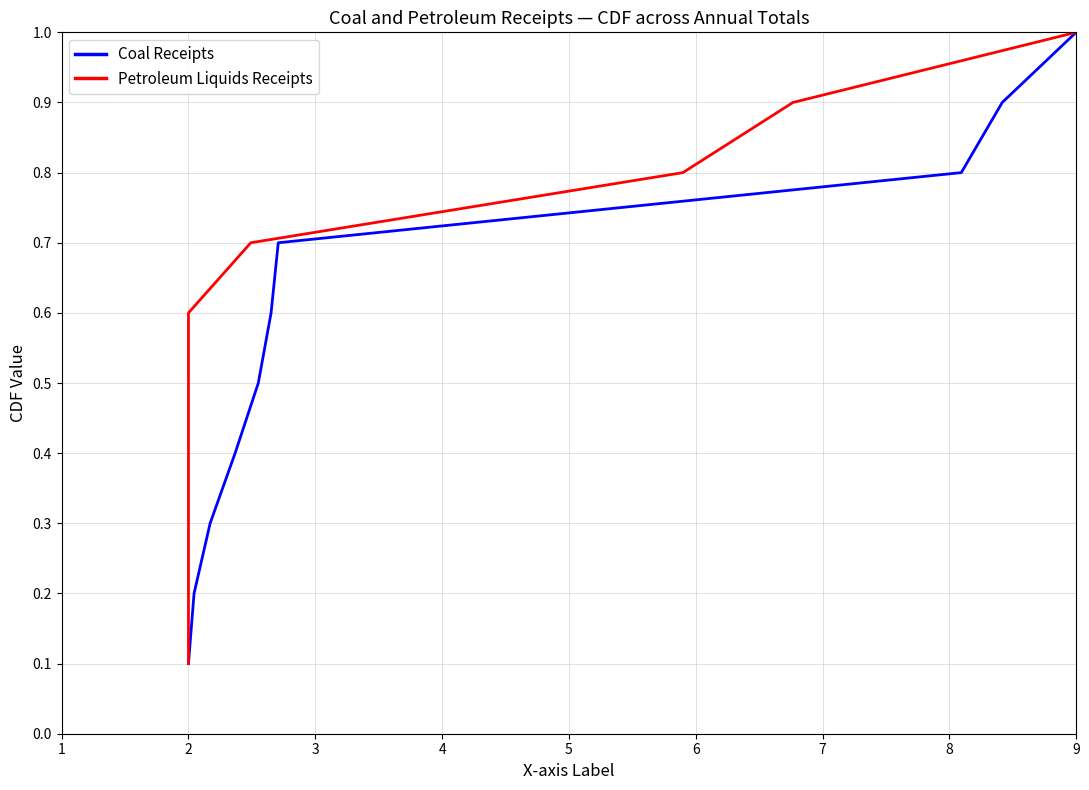

Reading left to right, transcribe all the data shown in this chart.

Coal Receipts (Billion Btu): 0.1	0.2	0.3	0.4	0.5	0.6	0.7	0.8	0.9	1.0
Petroleum Liquids Receipts (Billion Btu): 0.1	0.2	0.3	0.4	0.5	0.6	0.7	0.8	0.9	1.0